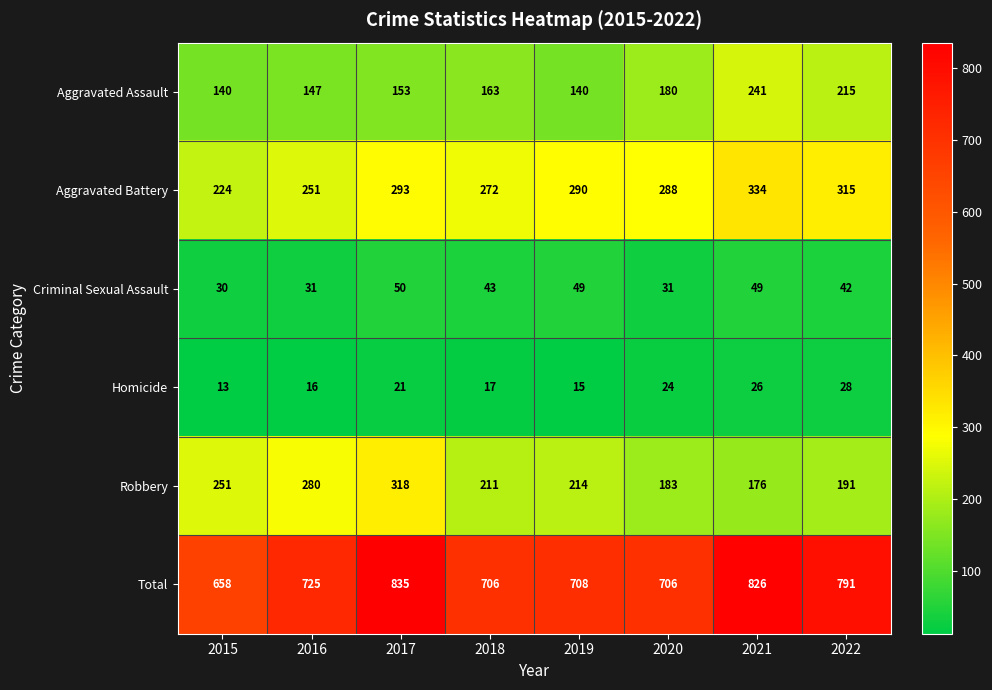

Which category has the highest value across all series?

2017